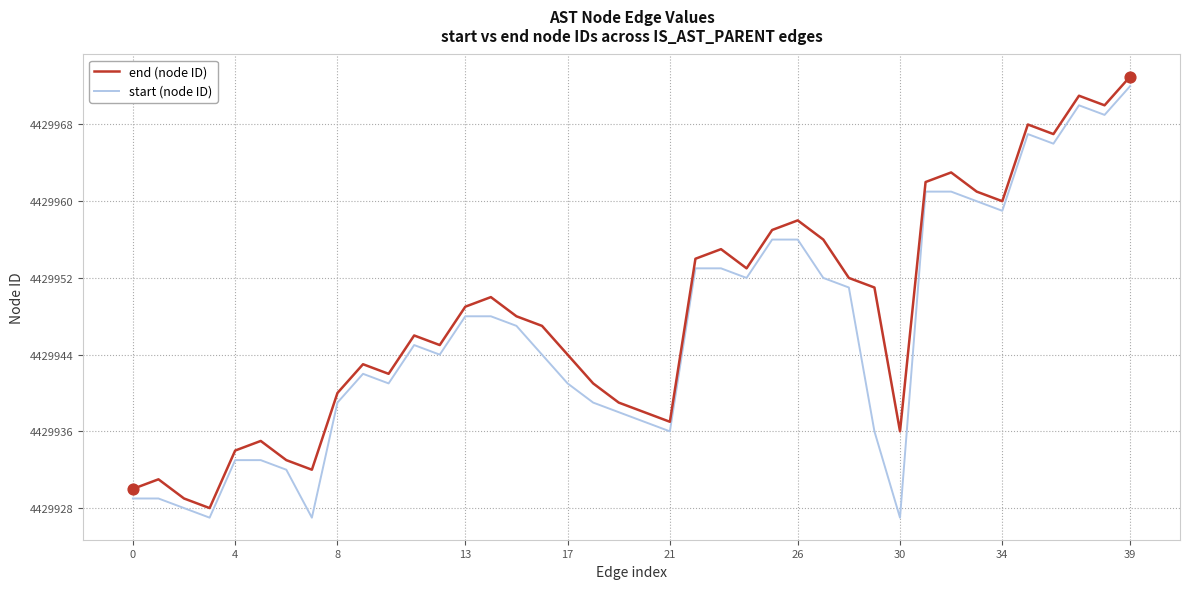

What is the maximum value shown in the chart?

4429973